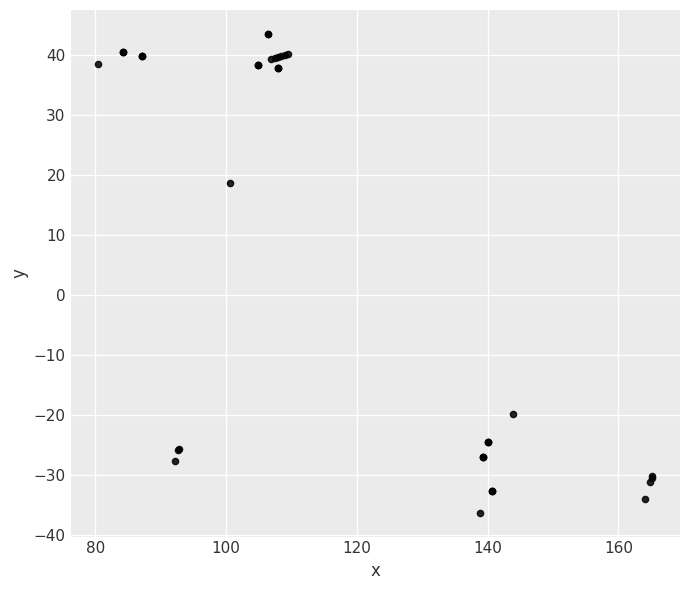

What Y value in the scatter plot is closest to 3?

18.7